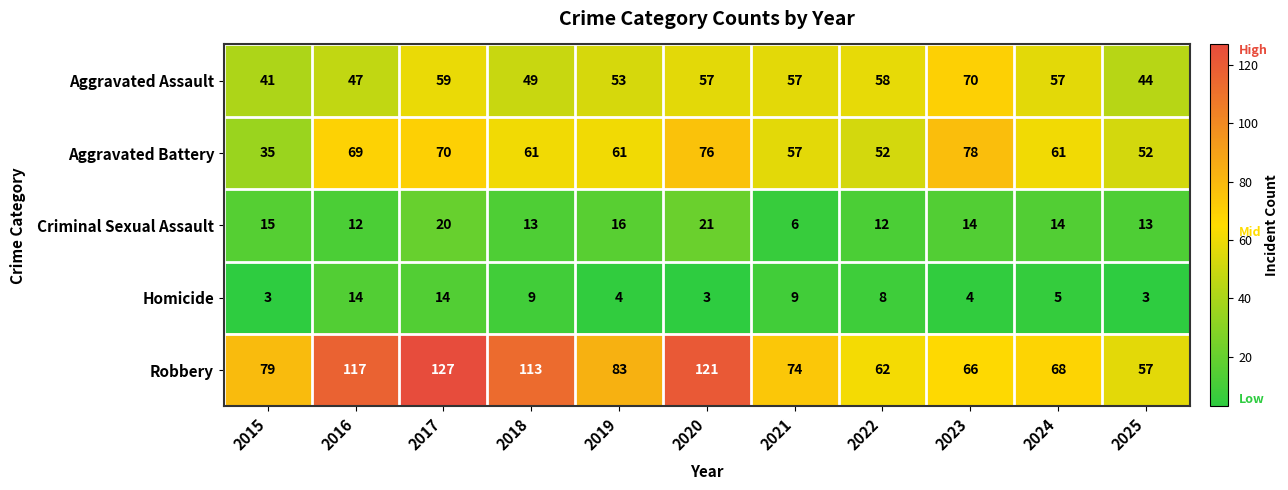

At which category is the sum across all series the highest?

2017